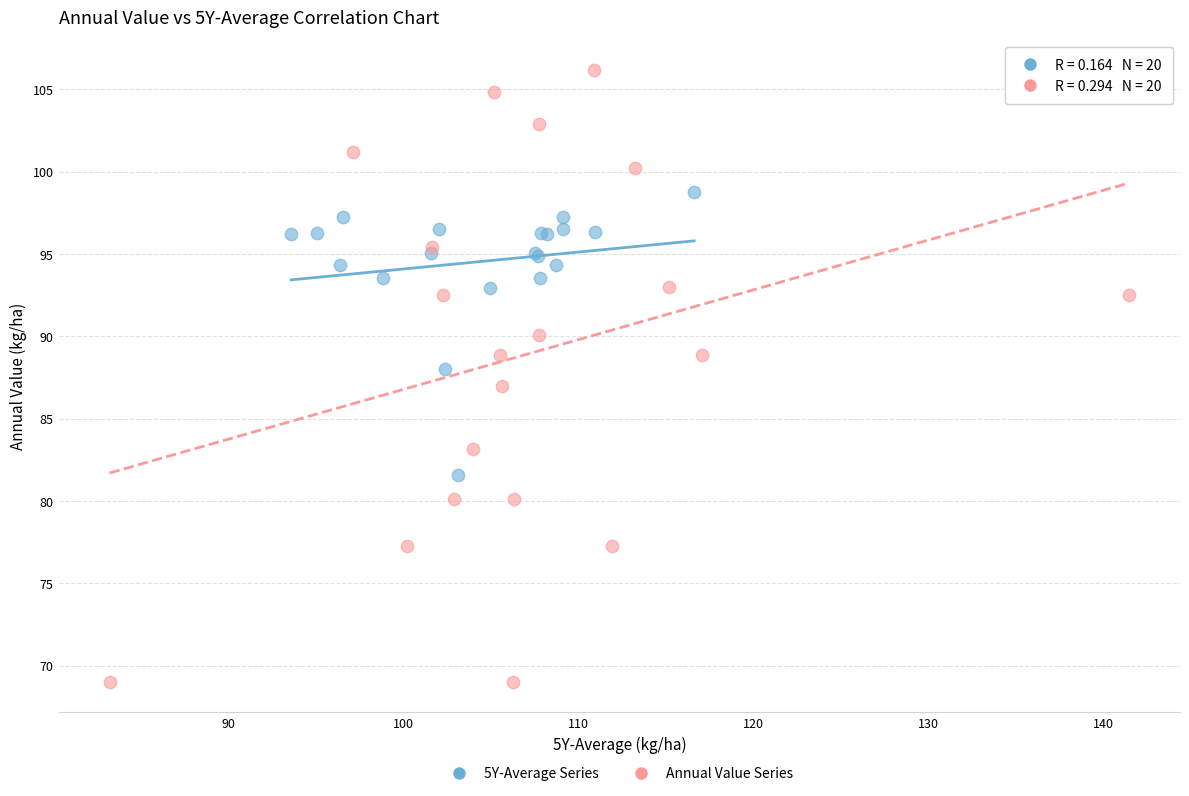

What are all the series names shown in the legend?

5Y-Average Series, Annual Value Series